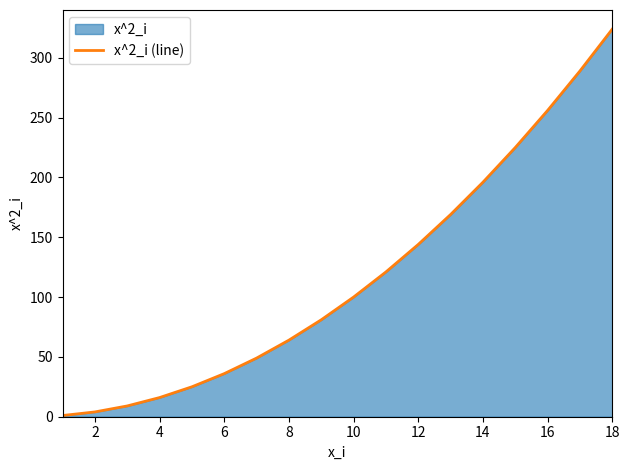

How many values are below 100?

9